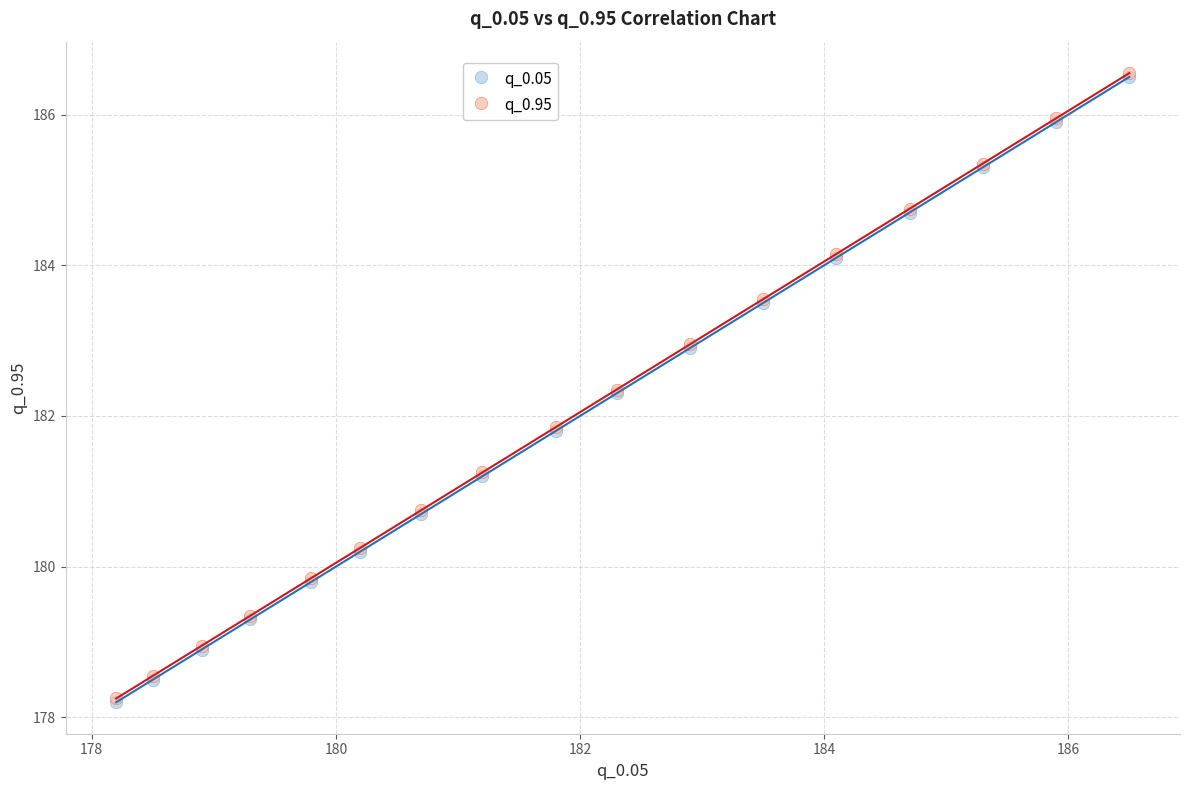

What are all the series names shown in the legend?

q_0.05, q_0.95